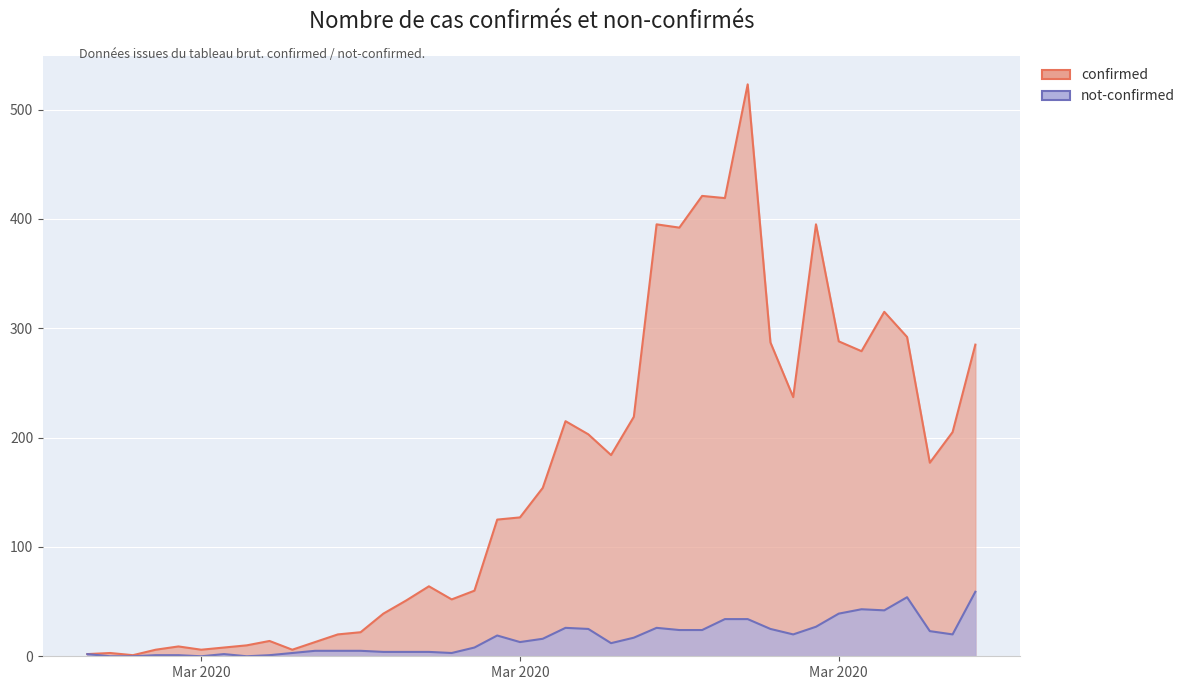

What is the difference between the maximum and minimum values in the confirmed series?

522